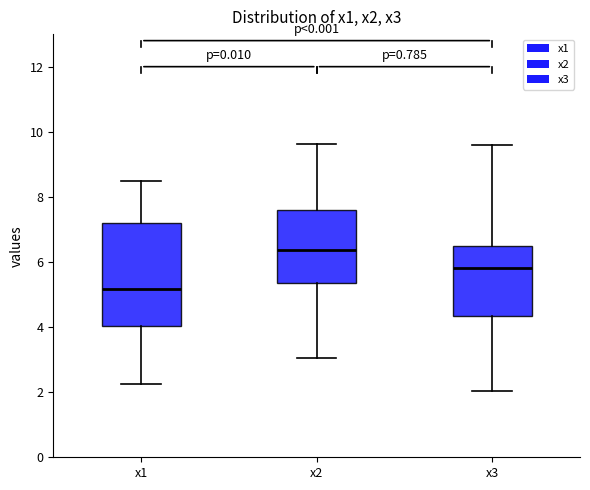

Which box is the tallest, from its lower edge to its upper edge?

x1